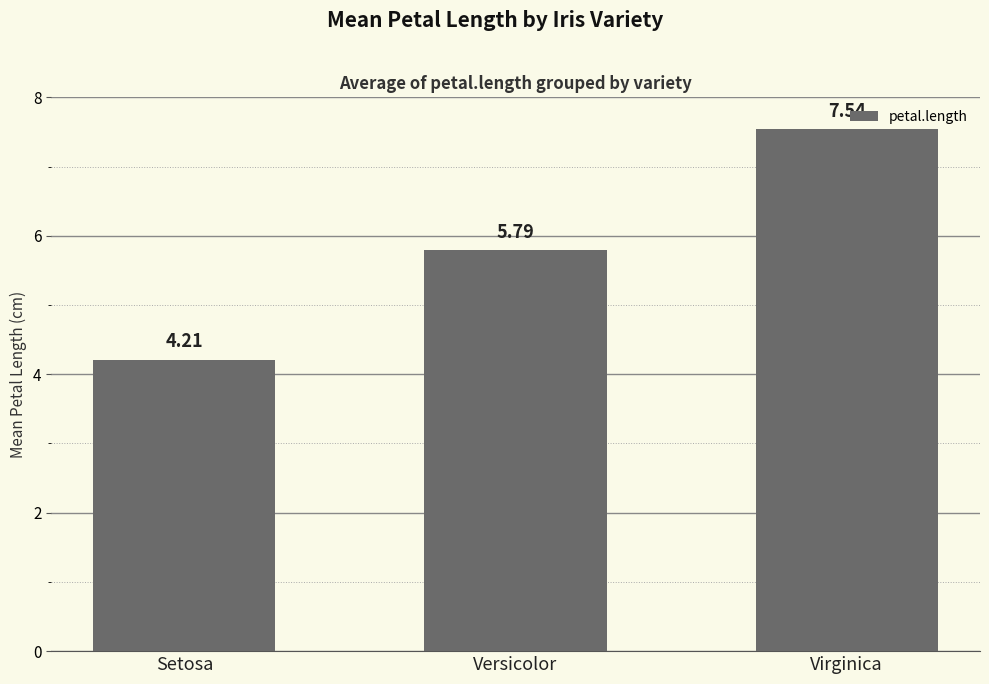

At which category does the chart reach its minimum across all series?

Setosa